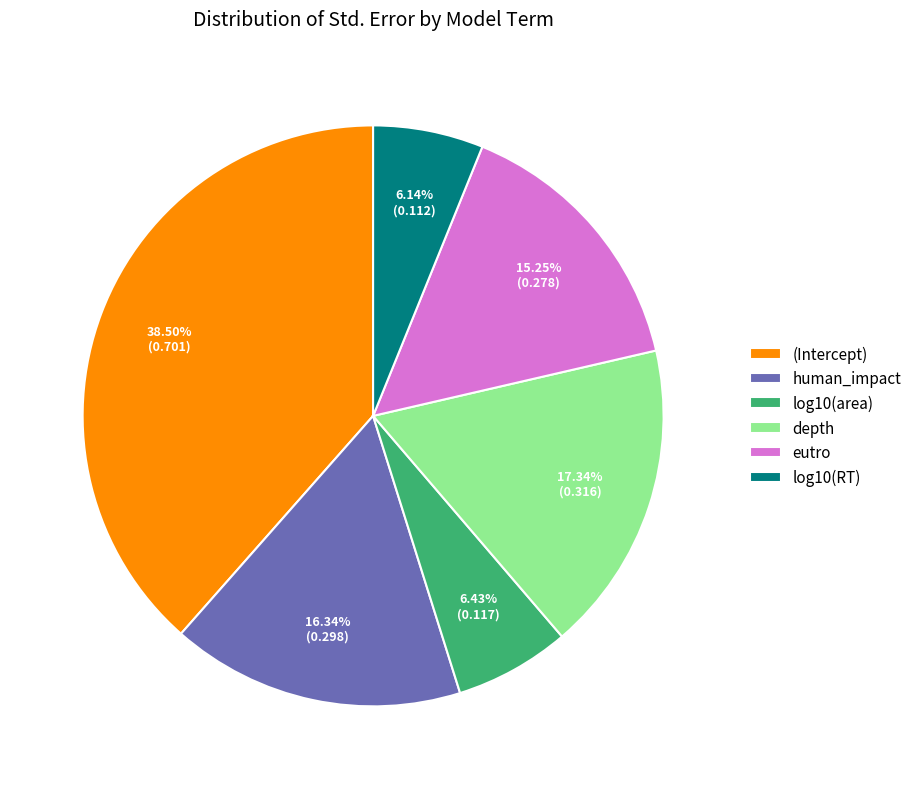

To the nearest percent, what is the difference between the eutro and log10(area) slice percentages?

9%